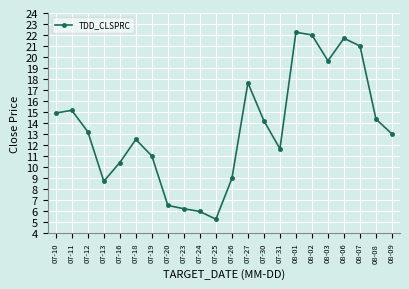

Approximately how many times larger is the value at 07-16 compared to 07-25?

2.0